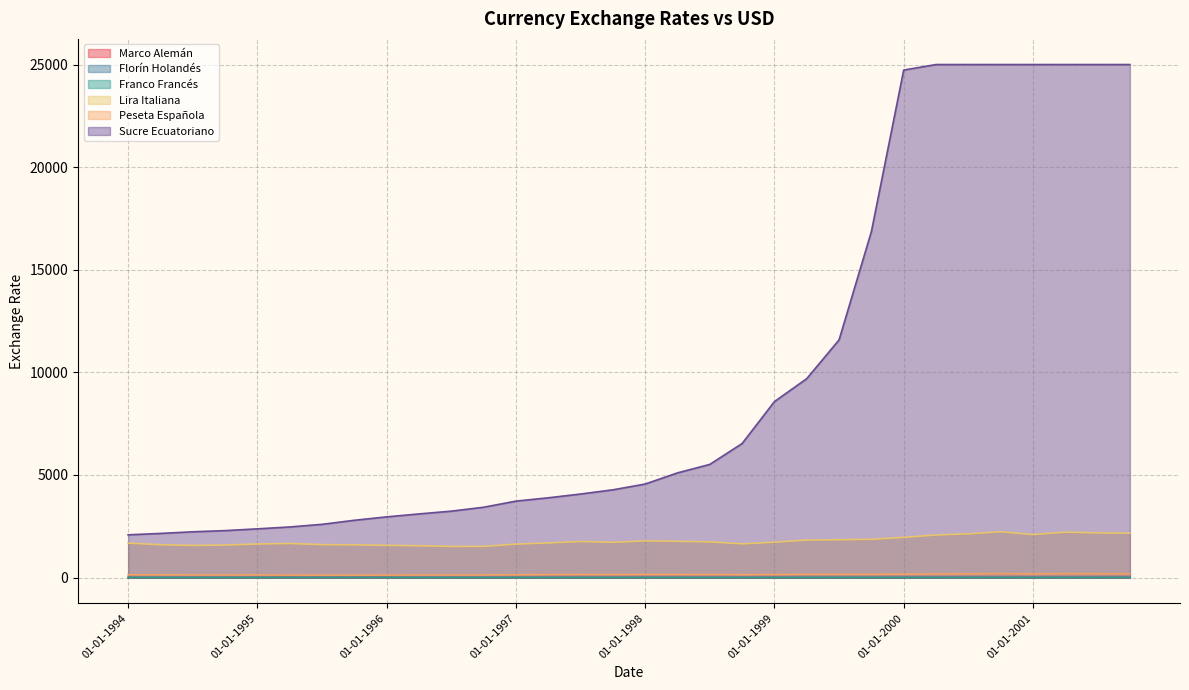

At which category does Marco Alemán reach its first local peak?

01-07-1995